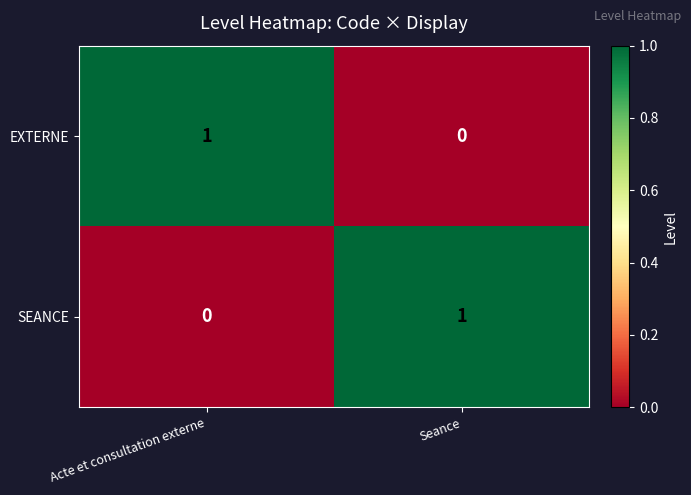

At Seance, list the series in order from largest to smallest.

SEANCE, EXTERNE